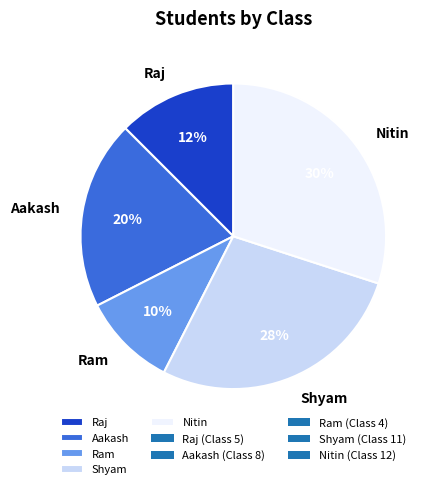

Which category has the biggest portion of the pie?

Nitin